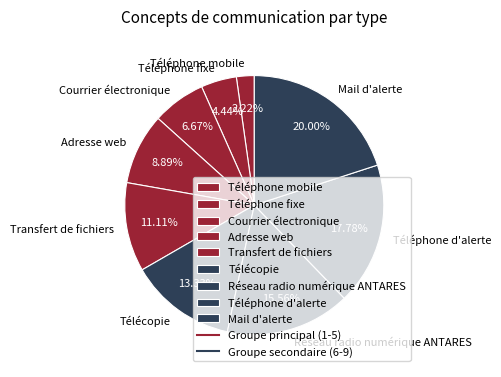

Is Transfert de fichiers the majority of the pie?

No